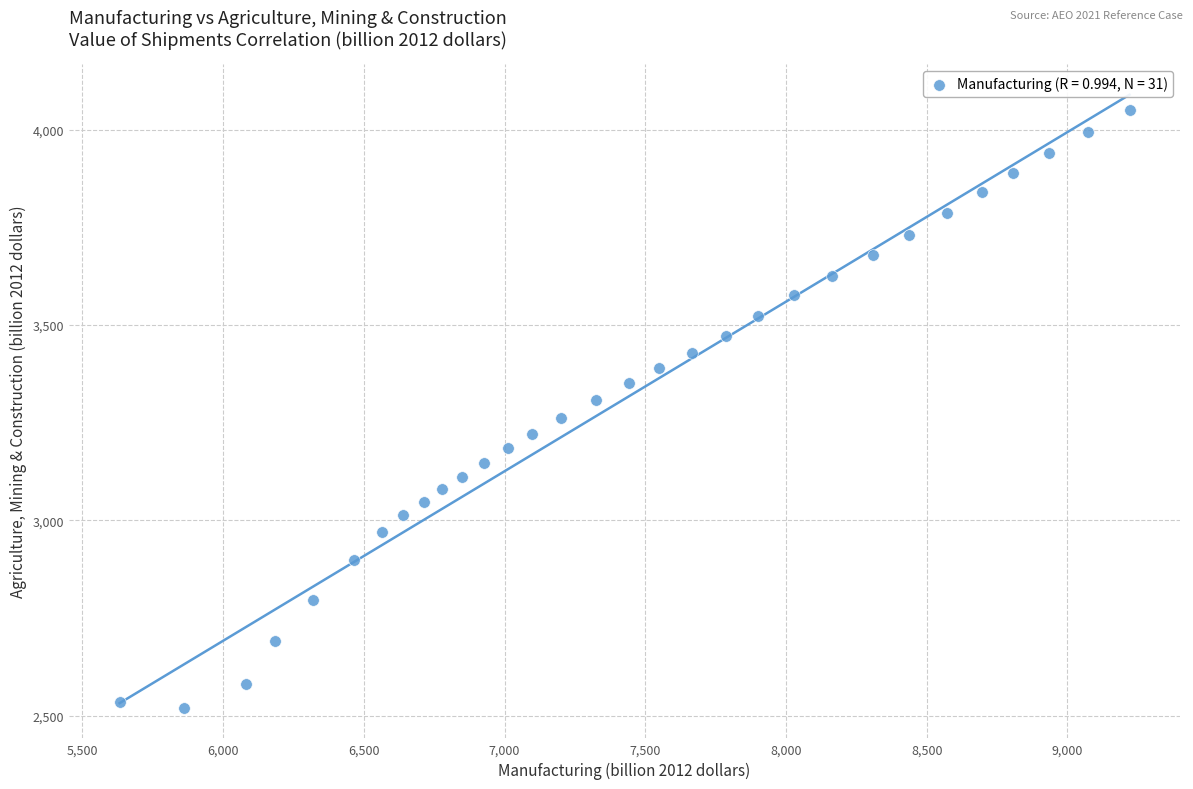

What is the range of Y values (max minus min)?

1529.1